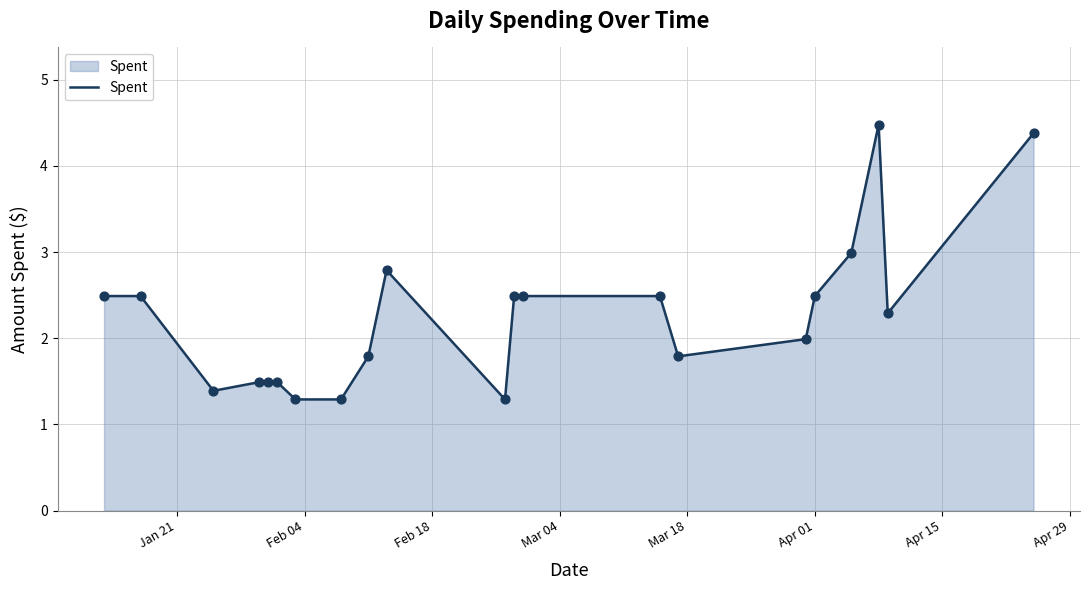

What is the minimum value shown in the chart?

1.3